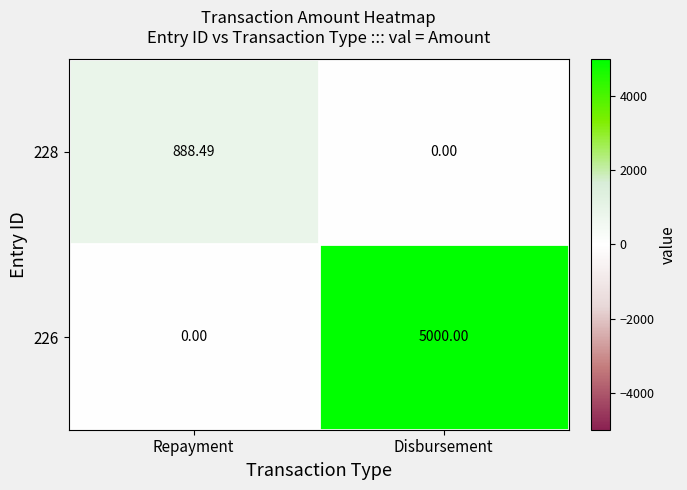

Which series has the largest total across all categories?

226